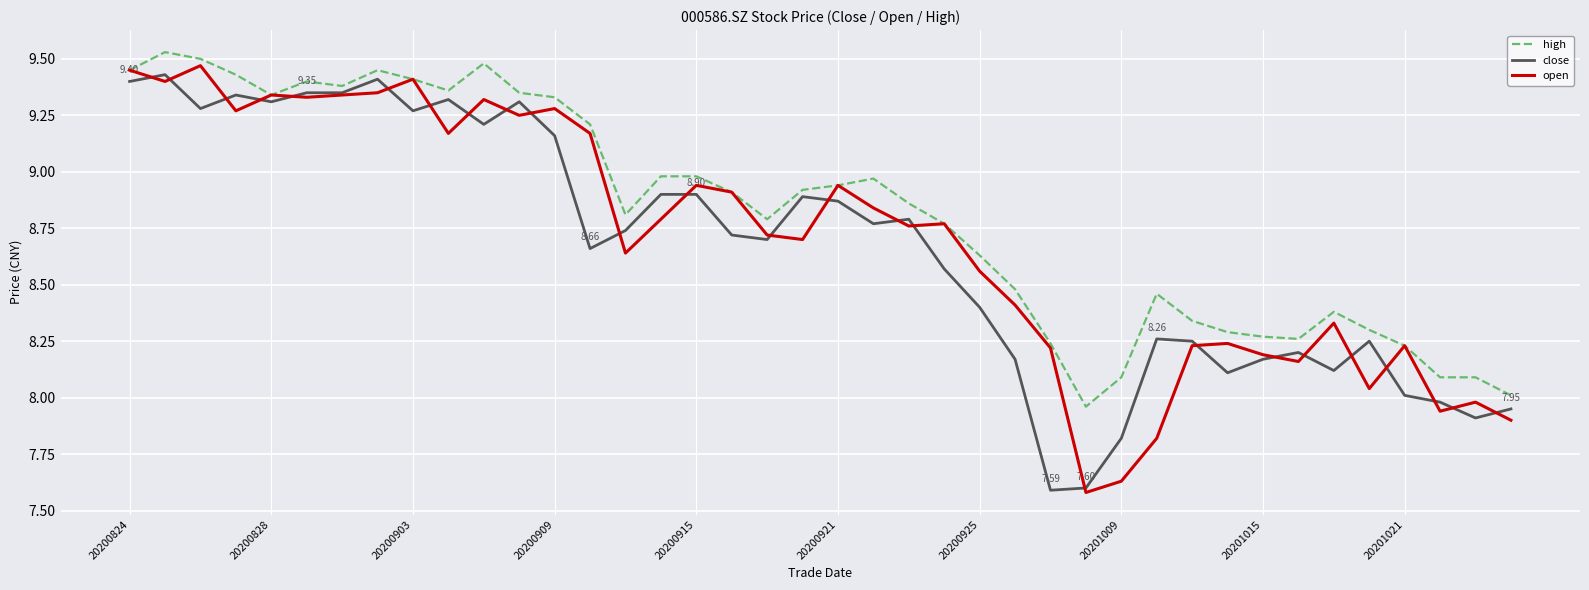

Is this an area chart (filled region under the line)?

No